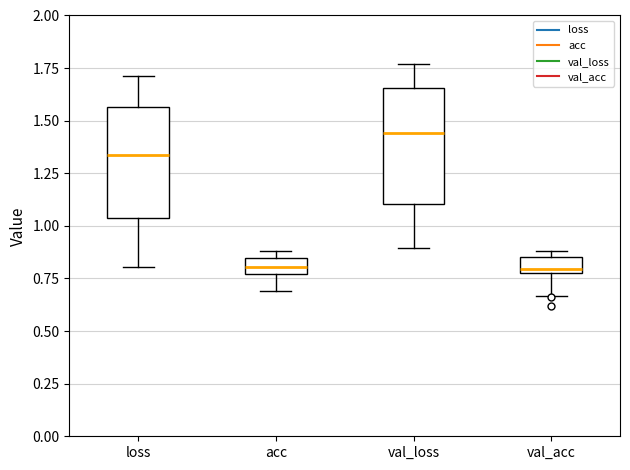

Where is the upper edge of the box for val_acc on the y-axis? The values are not printed on the chart, so give them approximately, as read against the axis.

0.85